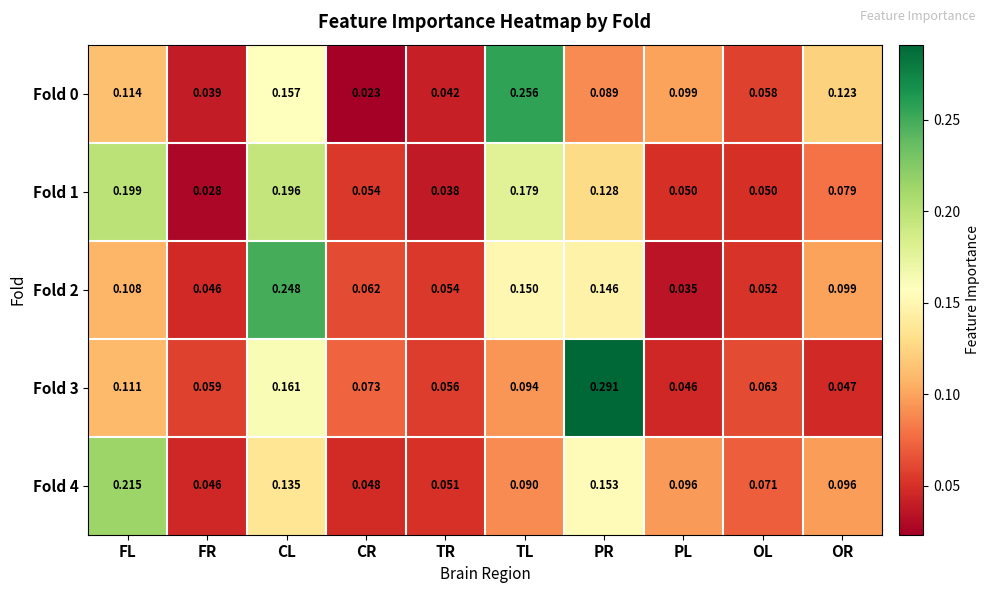

At which category does the chart reach its minimum across all series?

CR